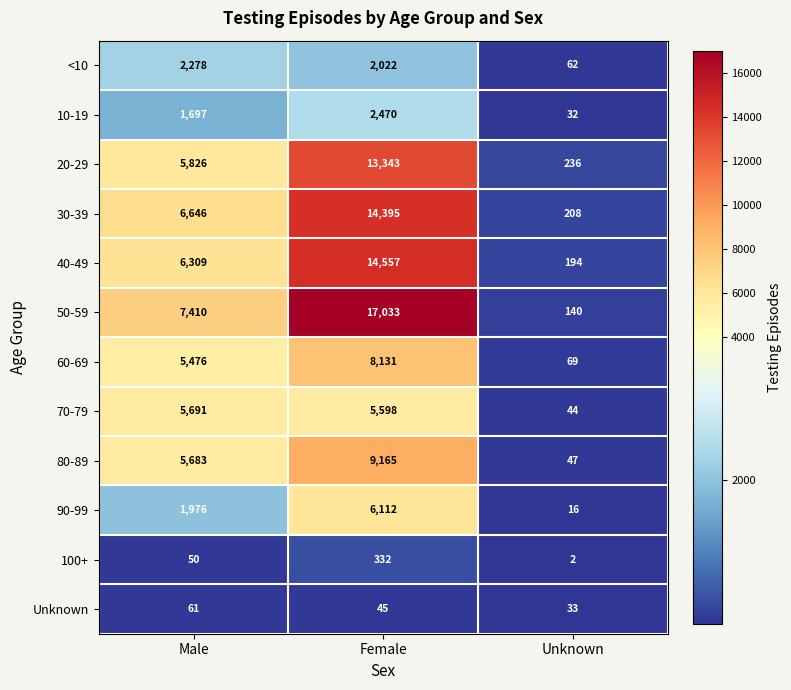

Which series has the widest spread of values?

50-59